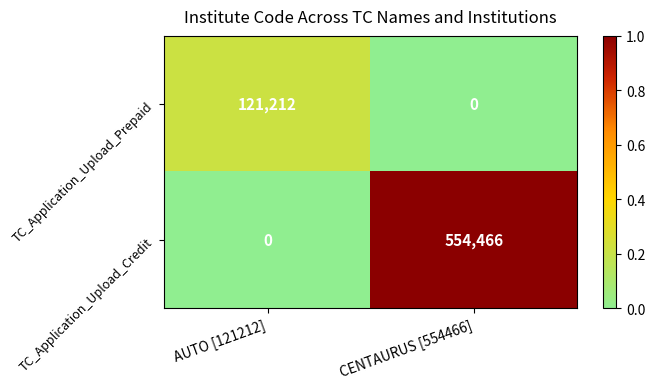

What is the total value across all series at CENTAURUS [554466]?

554466